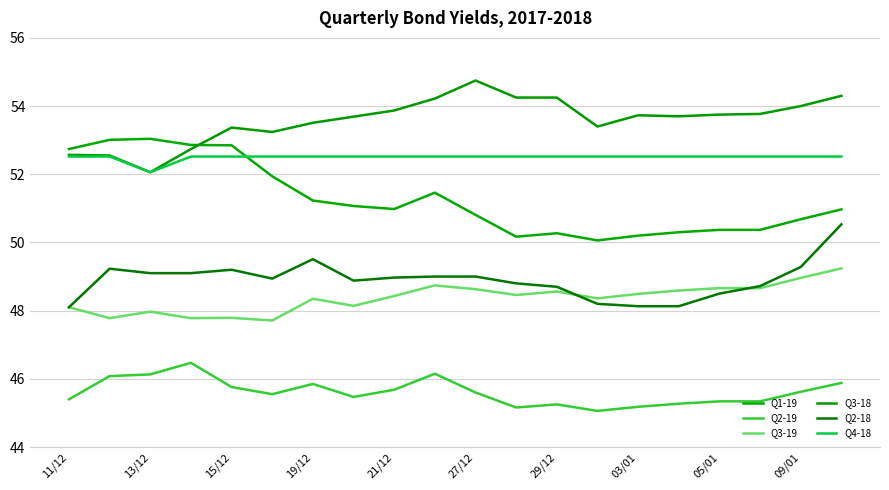

At which label does Q1-19 reach its minimum?

13